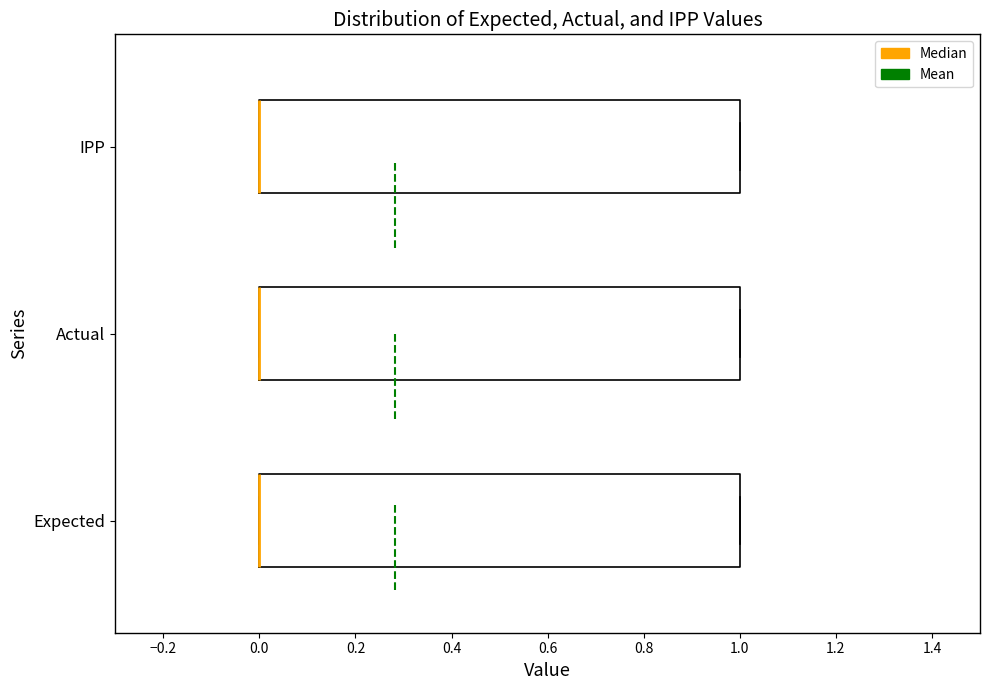

Reading bottom to top, read every box against the x-axis: the position of its median line, the range the box covers, and the ends of its whiskers. The values are not printed on the chart, so give them approximately, as read against the axis.

Expected: median 0 (drawn on the box's left edge), box 0 to 1, whiskers 0 to 1
Actual: median 0 (drawn on the box's left edge), box 0 to 1, whiskers 0 to 1
IPP: median 0 (drawn on the box's left edge), box 0 to 1, whiskers 0 to 1